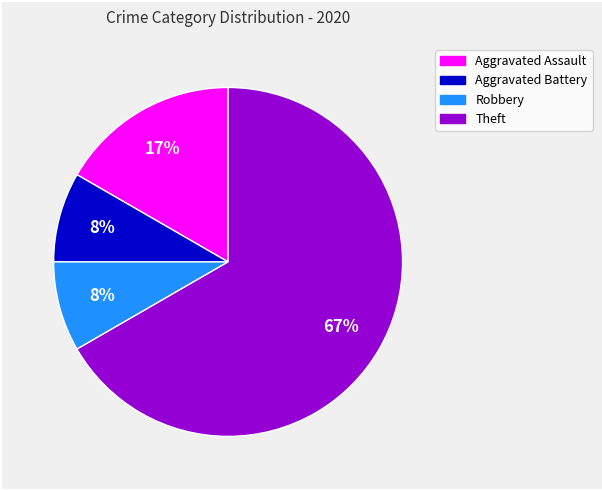

Is there a majority slice in this chart?

Yes